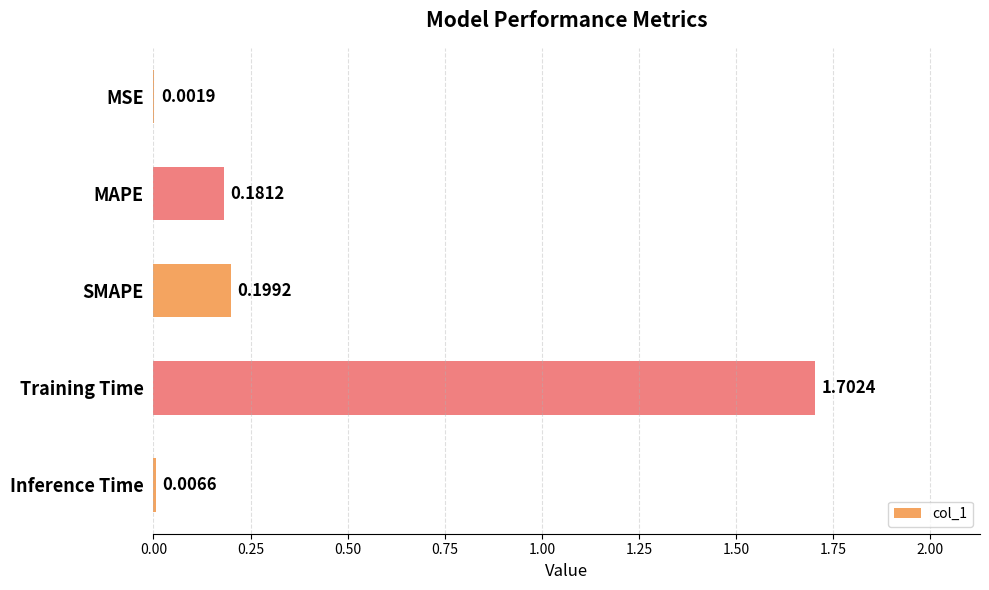

Where is the data nearest to the value 0?

MSE